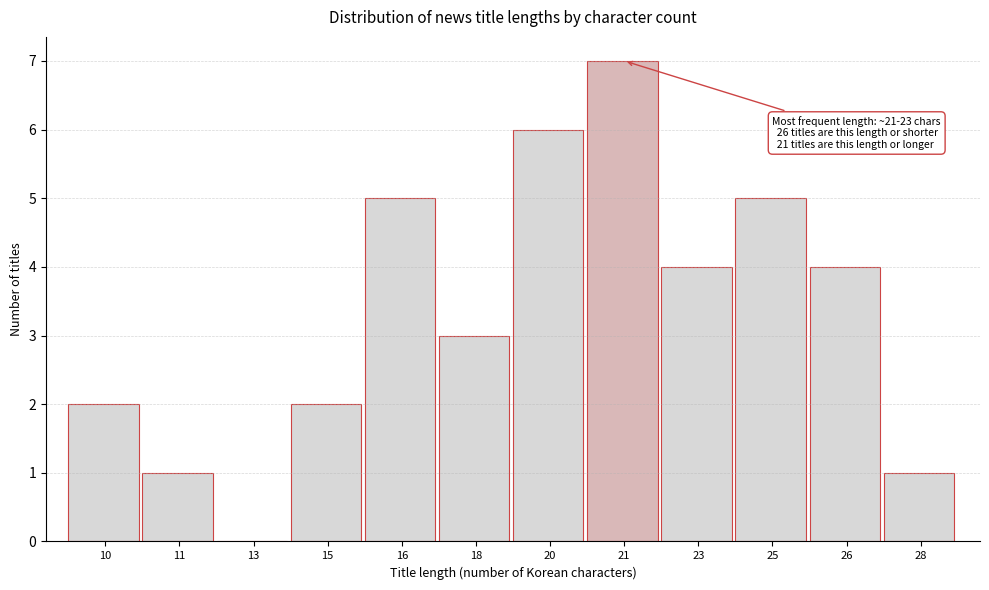

Reading left to right, what are all the values shown in this chart?

10=2	11=1	13=0	15=2	16=5	18=3	20=6	21=7	23=4	25=5	26=4	28=1